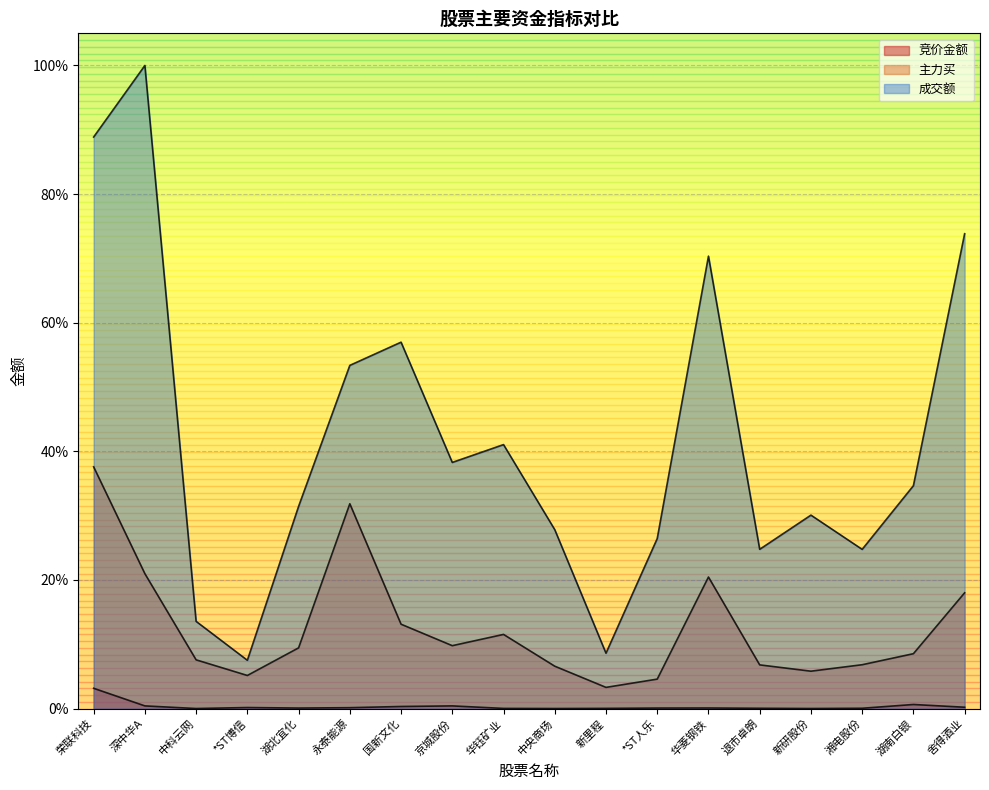

What is the sum of all 主力买 values?

228.0